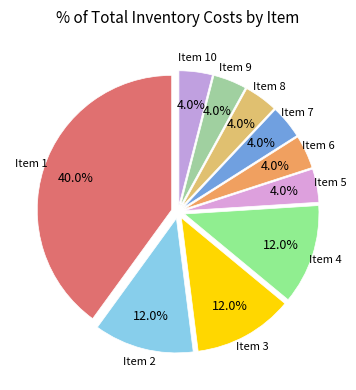

How many slices are in this pie chart?

10